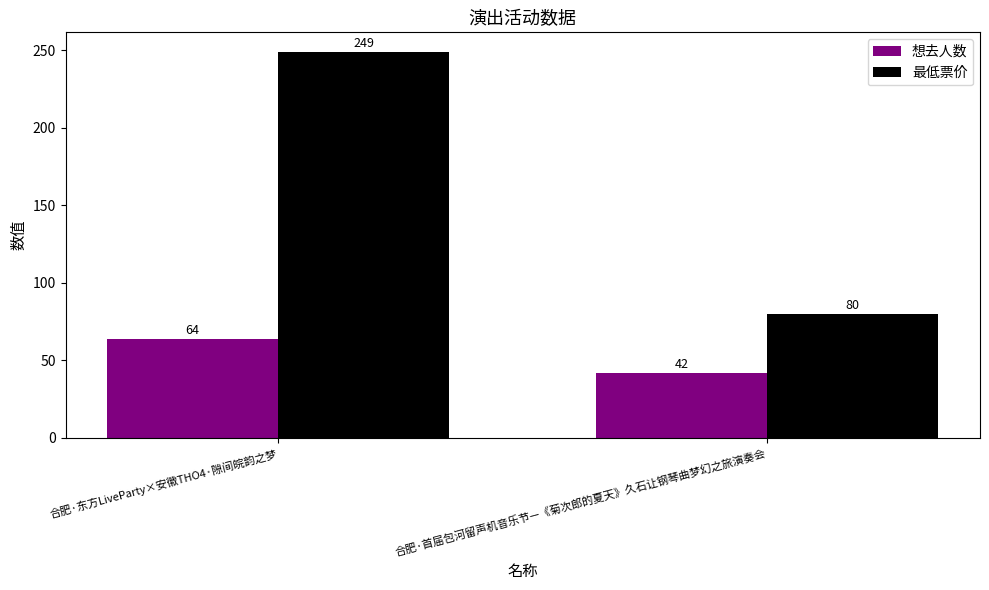

Is it true that 想去人数 equals 64 at 合肥·东方LiveParty×安徽THO4·隙间皖韵之梦?

True